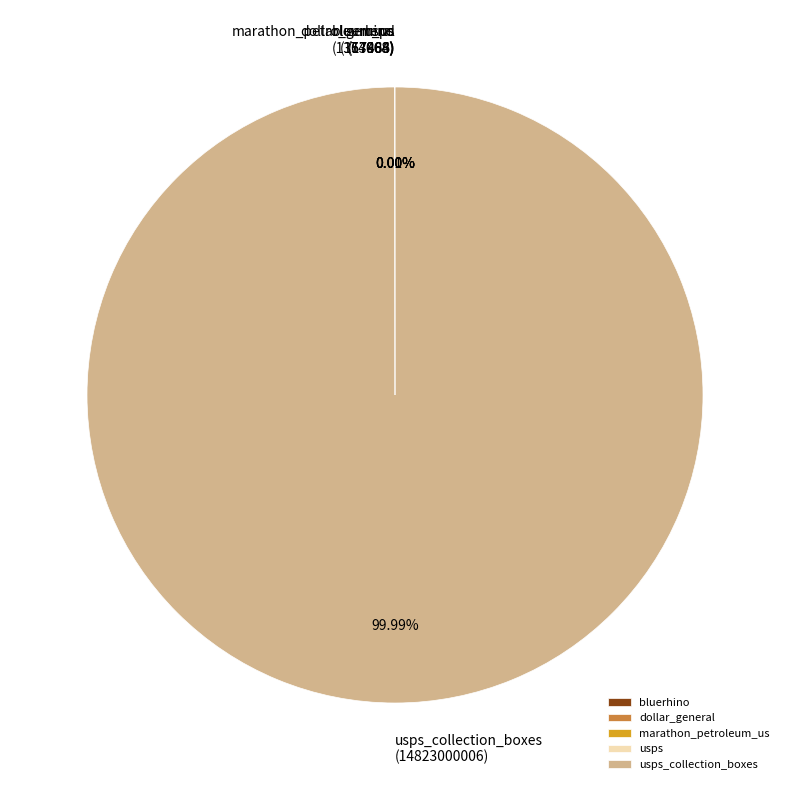

Is it true that usps_collection_boxes is 100% of the pie?

True